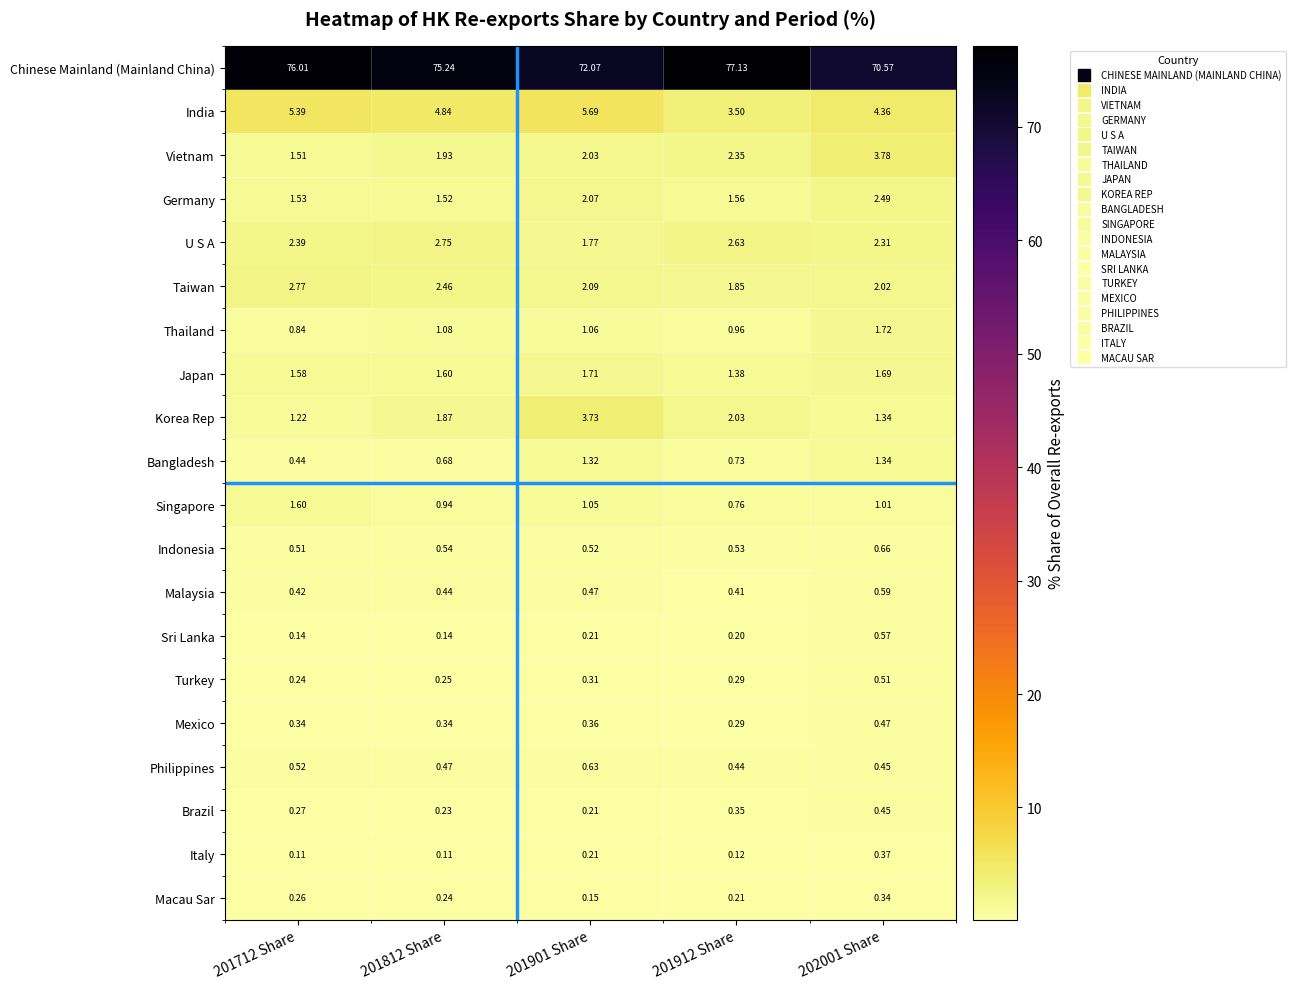

How many data points does each series have?

5